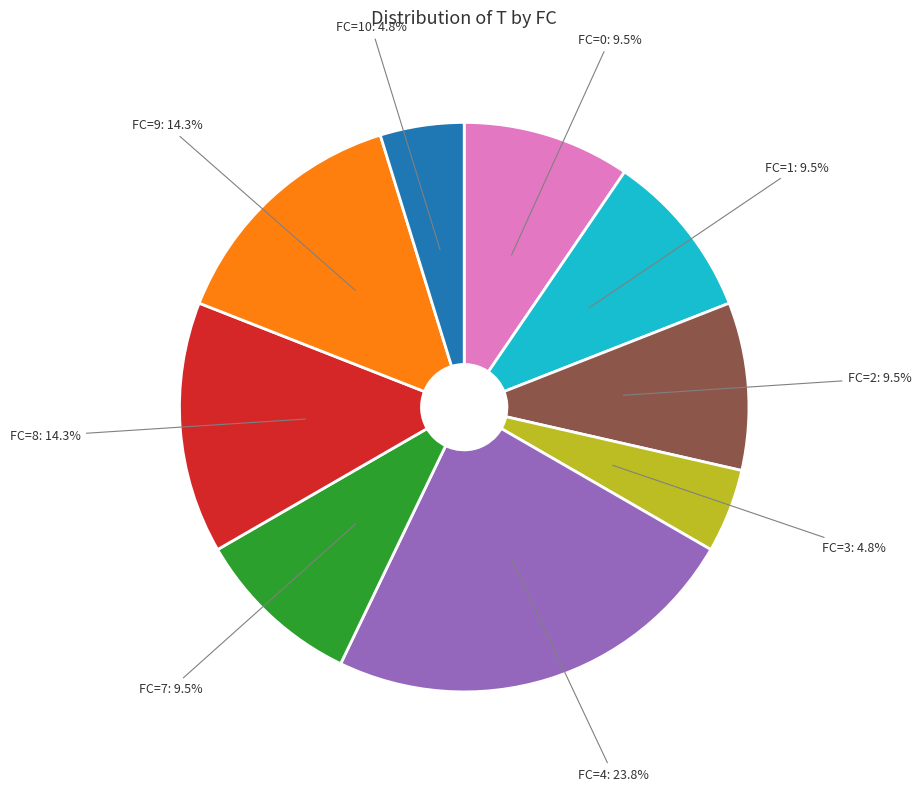

What is the largest slice in the pie chart?

FC=4